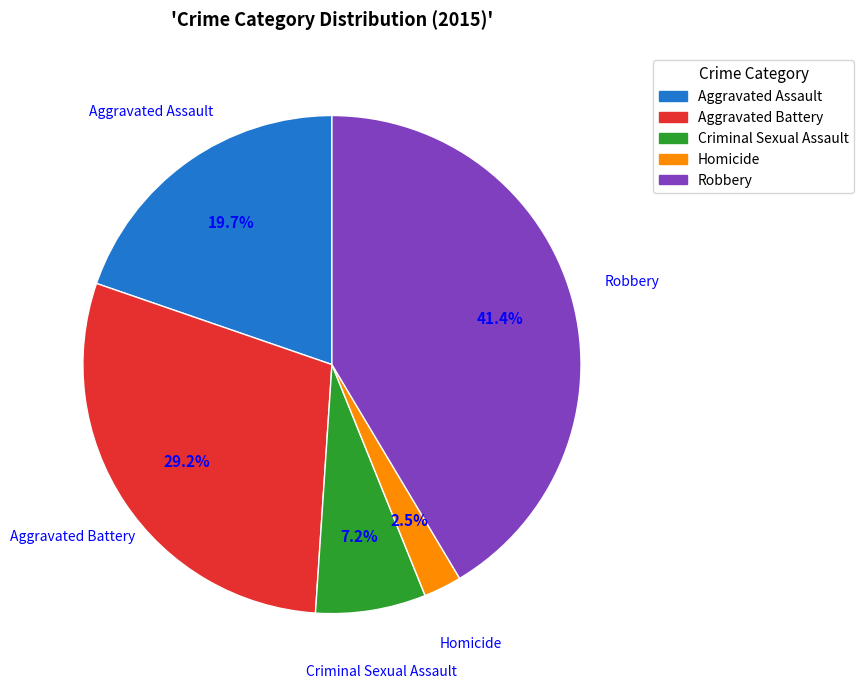

Is there any slice that represents more than half of the pie?

No